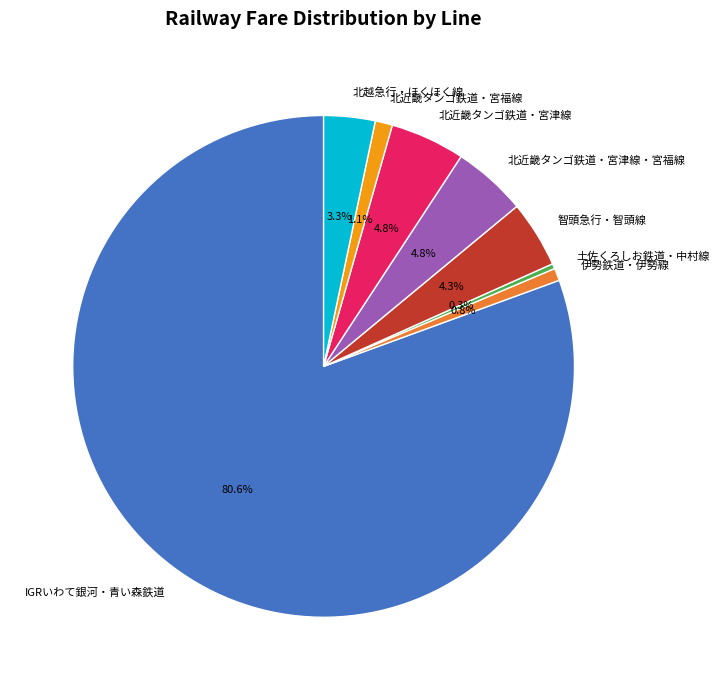

To the nearest percent, what is the combined percentage of 北近畿タンゴ鉄道・宮津線 and 伊勢鉄道・伊勢線?

6%